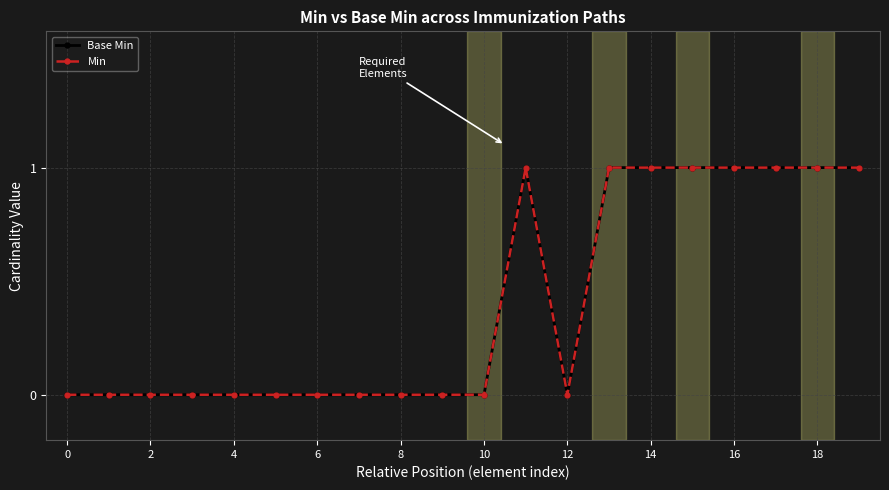

What is the difference between the maximum and minimum values in the Base Min series?

1